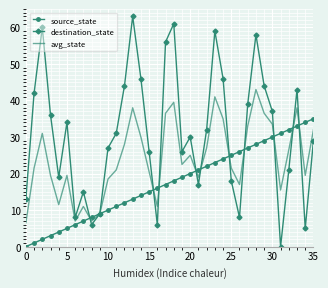

Which series has the largest total across all categories?

destination_state